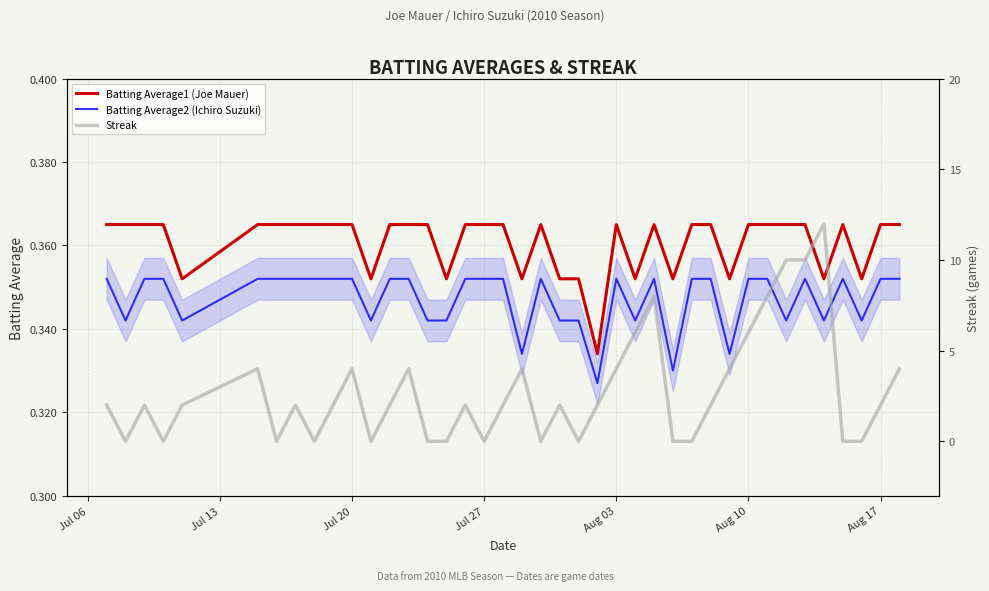

Reading left to right, list all the values displayed in this chart.

Batting Average1 (Joe Mauer): 0.4	0.4	0.4	0.4	0.4	0.4	0.4	0.4	0.4	0.4	0.4	0.4	0.4	0.4	0.4	0.4	0.4	0.4	0.4	0.4	0.4	0.4	0.4	0.3	0.4	0.4	0.4	0.4	0.4	0.4	0.4	0.4	0.4	0.4	0.4	0.4	0.4	0.4	0.4	0.4
Batting Average2 (Ichiro Suzuki): 0.4	0.3	0.4	0.4	0.3	0.4	0.4	0.4	0.4	0.4	0.4	0.3	0.4	0.4	0.3	0.3	0.4	0.4	0.4	0.3	0.4	0.3	0.3	0.3	0.4	0.3	0.4	0.3	0.4	0.4	0.3	0.4	0.4	0.3	0.4	0.3	0.4	0.3	0.4	0.4
Streak: 2.0	0.0	2.0	0.0	2.0	4.0	0.0	2.0	0.0	2.0	4.0	0.0	2.0	4.0	0.0	0.0	2.0	0.0	2.0	4.0	0.0	2.0	0.0	2.0	4.0	6.0	8.0	0.0	0.0	2.0	4.0	6.0	8.0	10.0	10.0	12.0	0.0	0.0	2.0	4.0